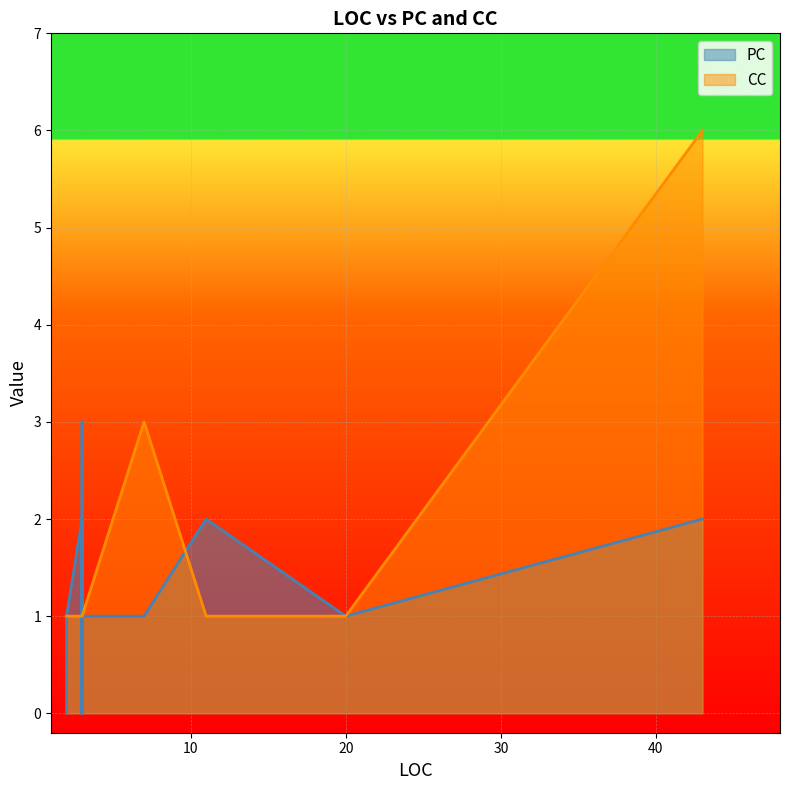

Between 3 and 3, which series saw the biggest shift?

PC